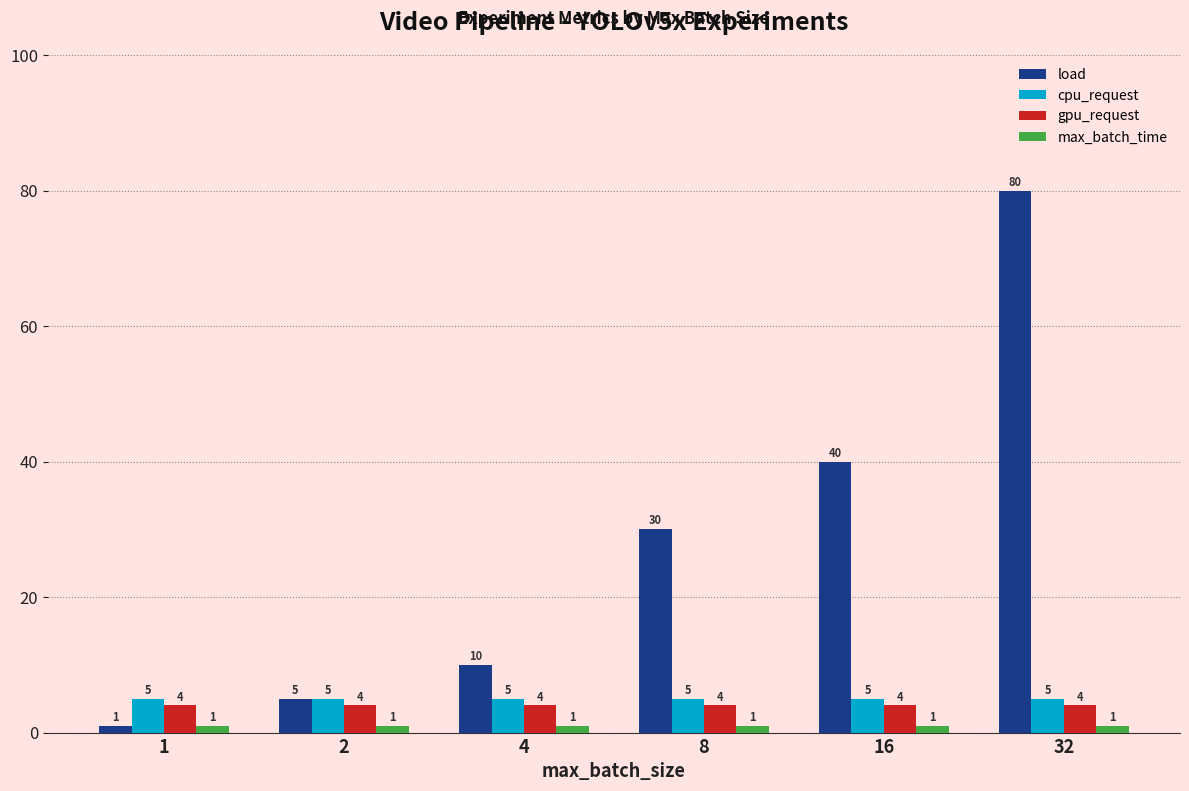

Which series has the largest range (max minus min)?

load